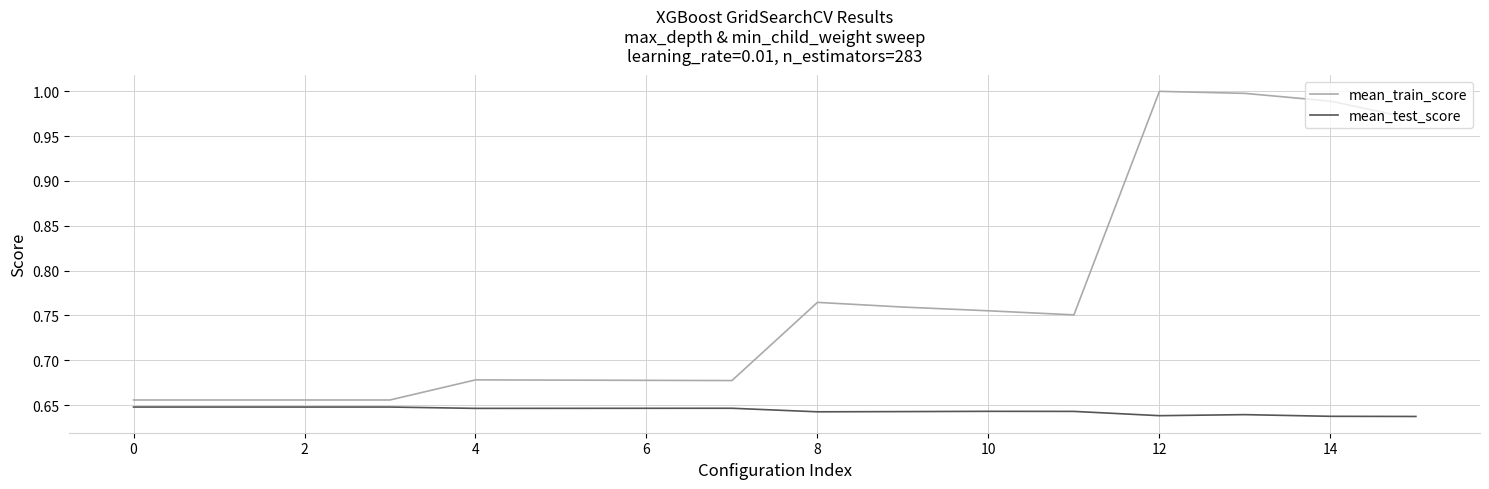

List the series in order of their overall mean, highest first.

mean_train_score, mean_test_score